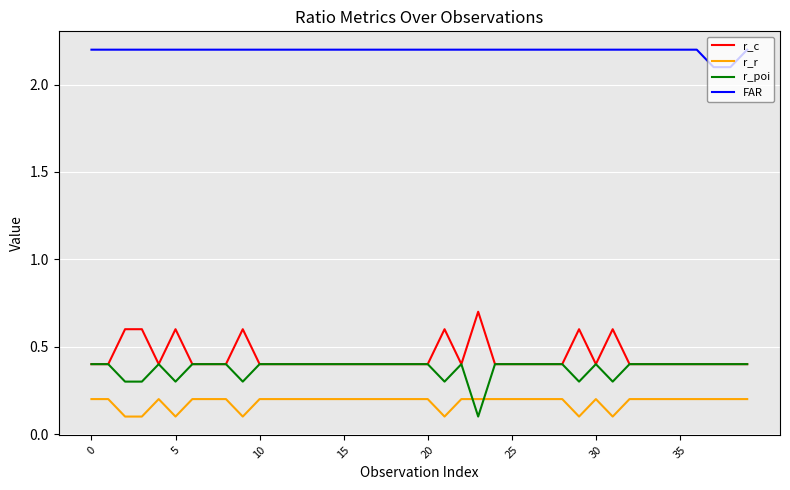

What is the lowest value of the r_c series?

0.4